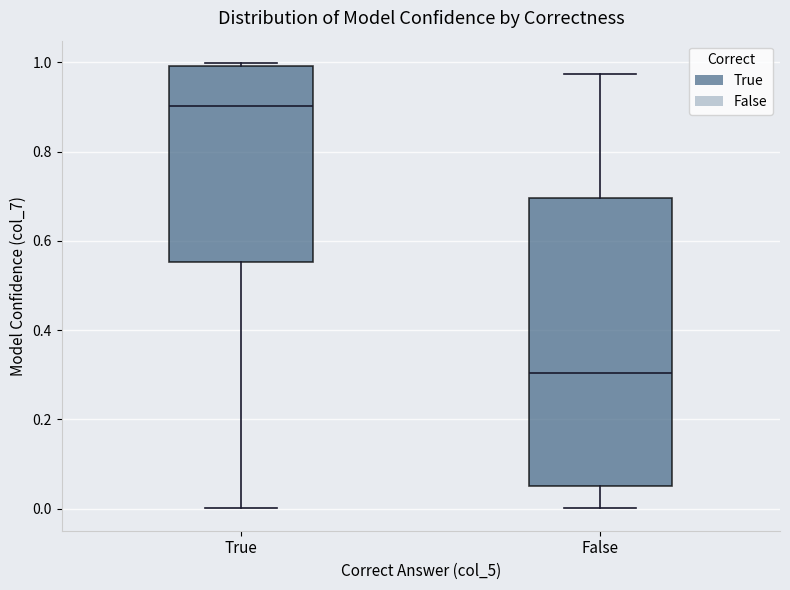

Reading left to right, transcribe this box plot: for each box, give where its median line is, the range the box spans, and where its two whiskers end, as read against the y-axis. The values are not printed on the chart, so give them approximately, as read against the axis.

True: median 0.90, box 0.56 to 1.00, whiskers 0.00 to 1.00 (just above the box's upper edge)
False: median 0.30, box 0.06 to 0.70, whiskers 0.00 to 0.98